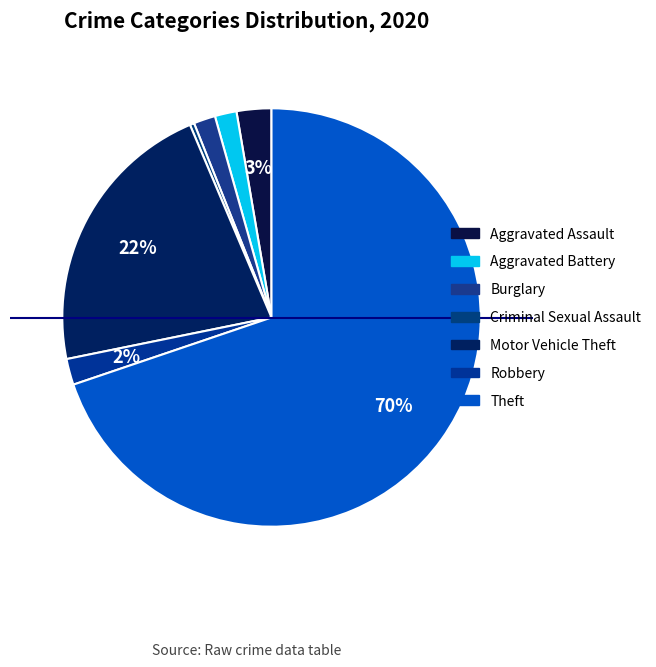

Count the number of slices in the pie.

7